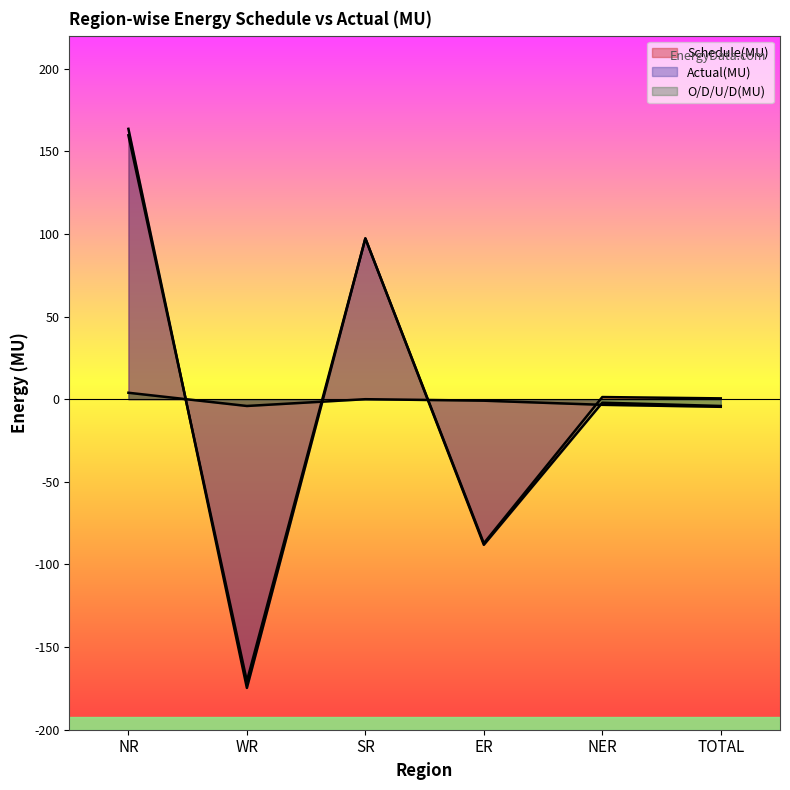

Rank the series by their maximum value, from highest to lowest.

Actual(MU), Schedule(MU), O/D/U/D(MU)